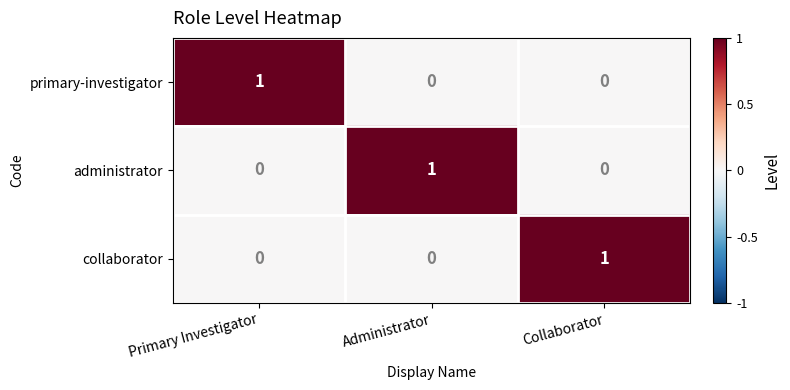

Count the primary-investigator values in the range 0 to 1.

3